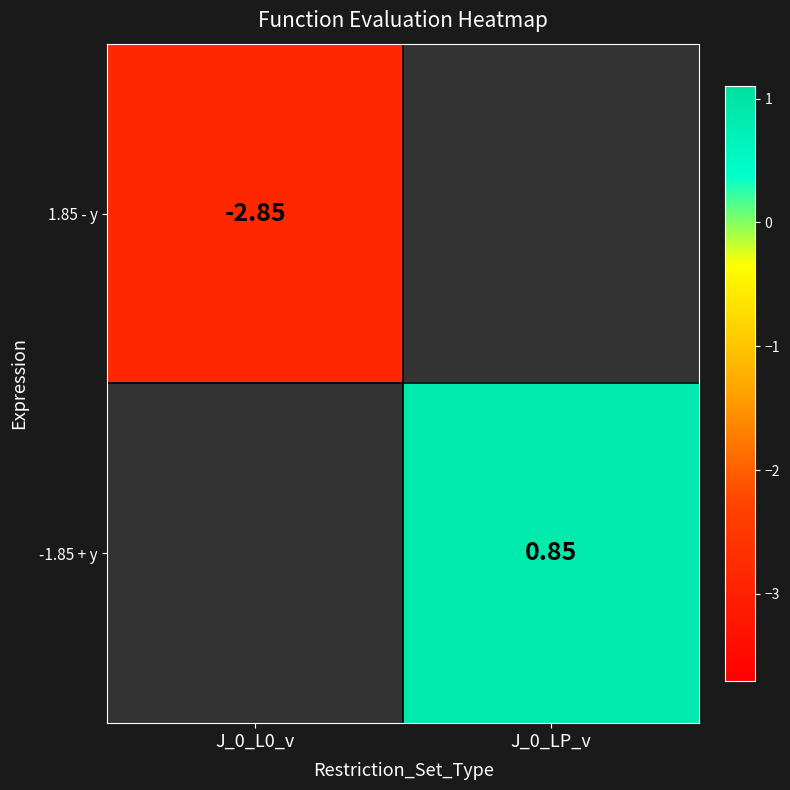

Which series has the largest range (max minus min)?

1.85 - y